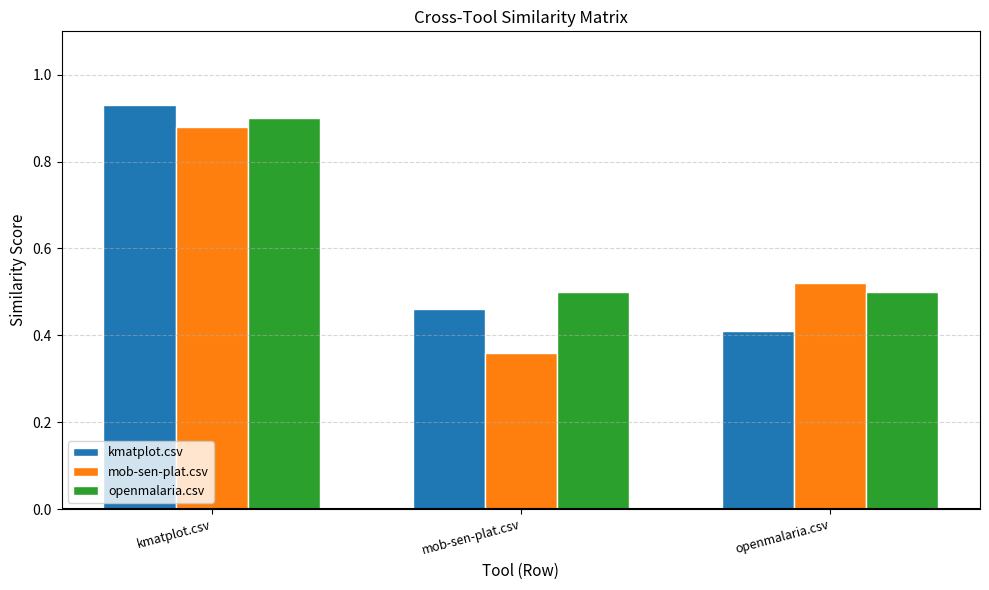

What is the average value of the kmatplot.csv series?

0.6